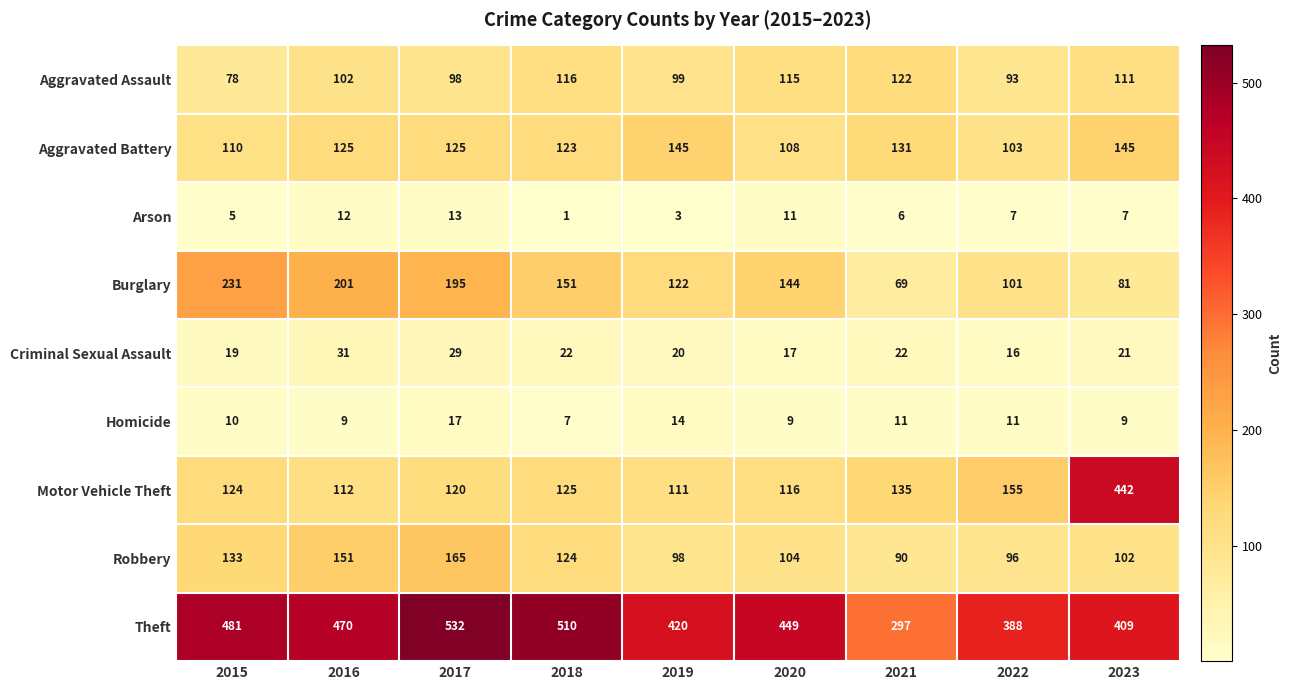

What is the maximum value shown in the chart?

532